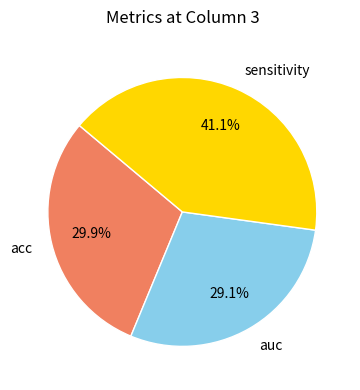

Count the number of slices in the pie.

3